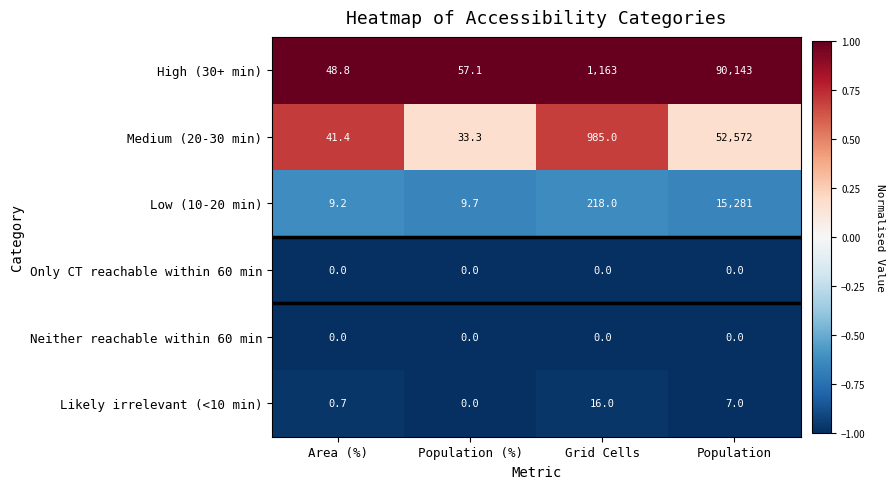

What is the minimum value shown in the chart?

0.0